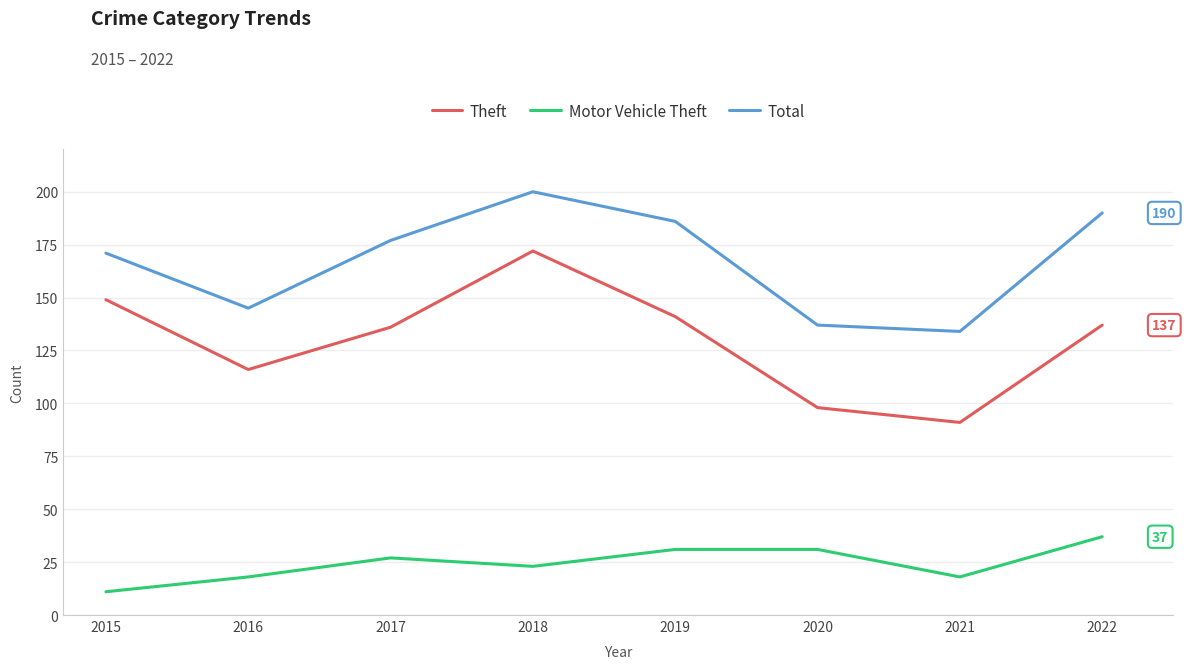

What is the difference between the Motor Vehicle Theft values at 2018 and 2015?

12